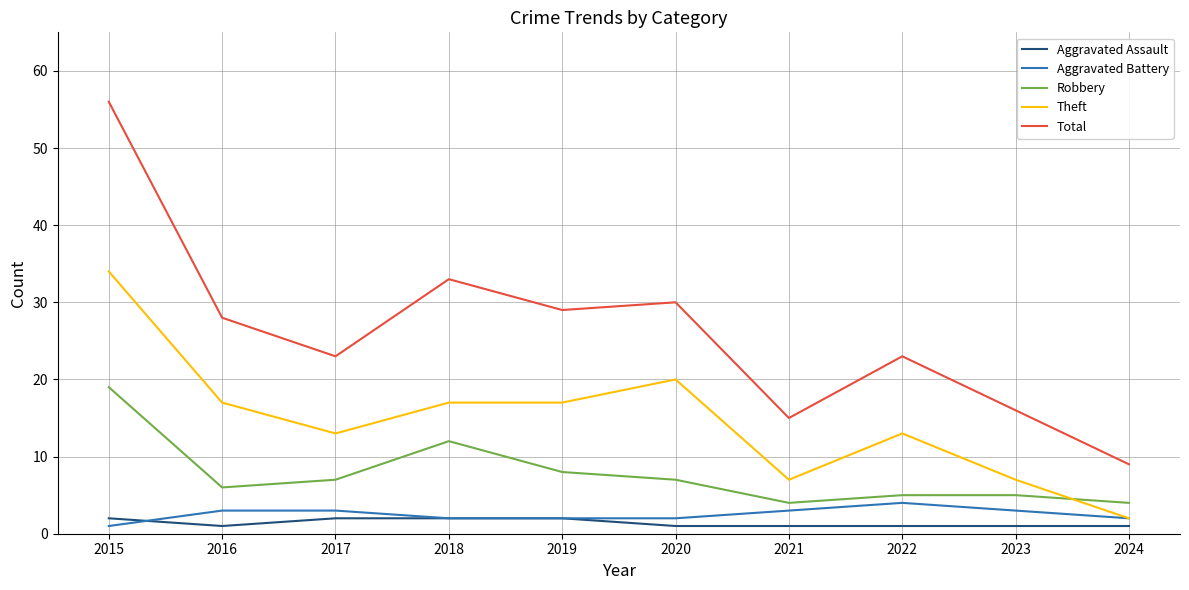

True or false: Aggravated Assault and Total cross at least once.

False